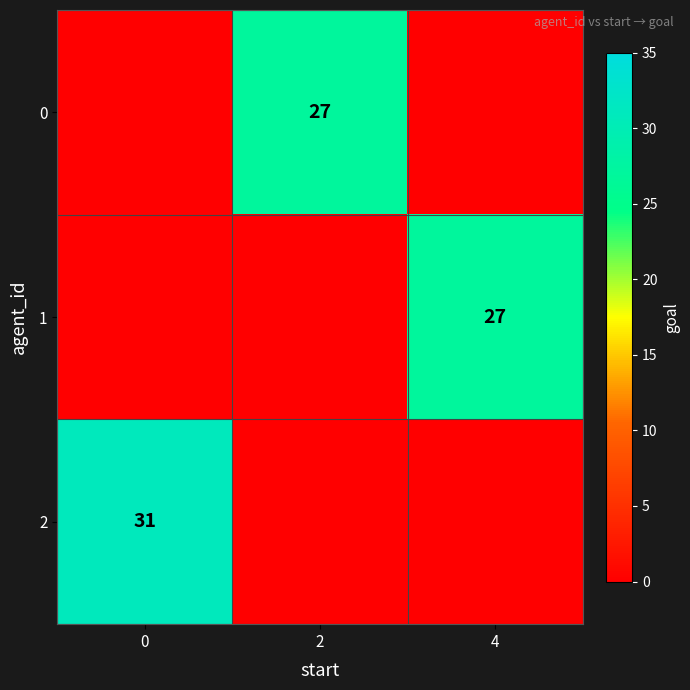

Reading left to right, transcribe all the data shown in this chart.

row_0: 0=0	2=27	4=0
row_1: 0=0	2=0	4=27
row_2: 0=31	2=0	4=0